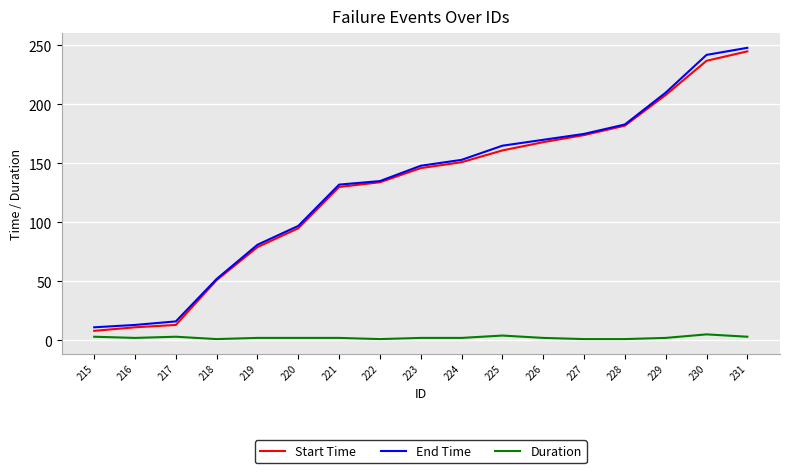

What is the maximum value shown in the chart?

248